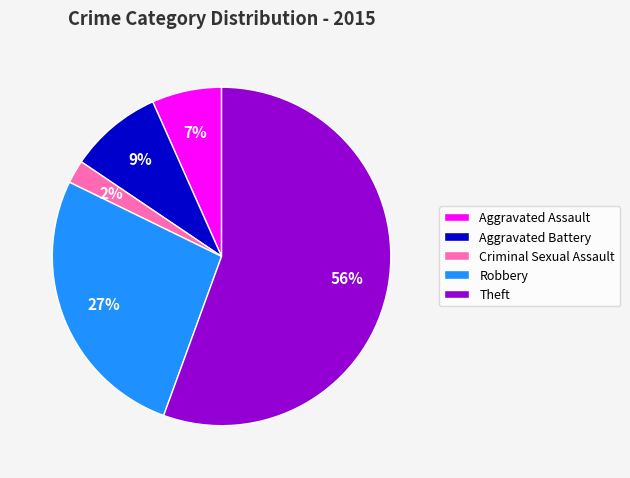

Which slice is the smallest?

Criminal Sexual Assault